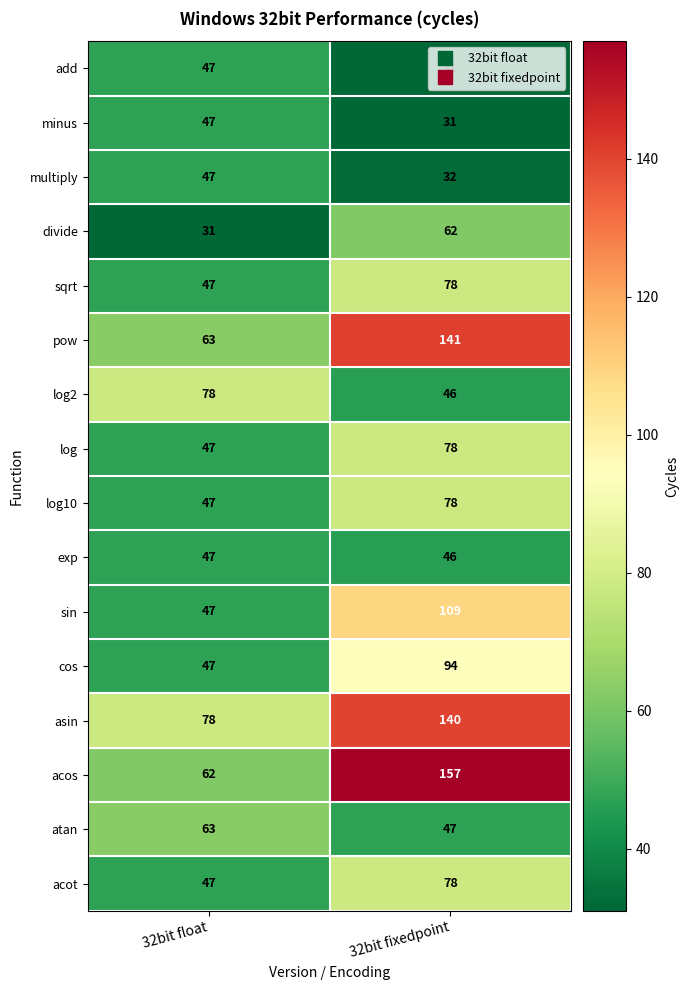

At which category does the chart reach its peak across all series?

32bit fixedpoint